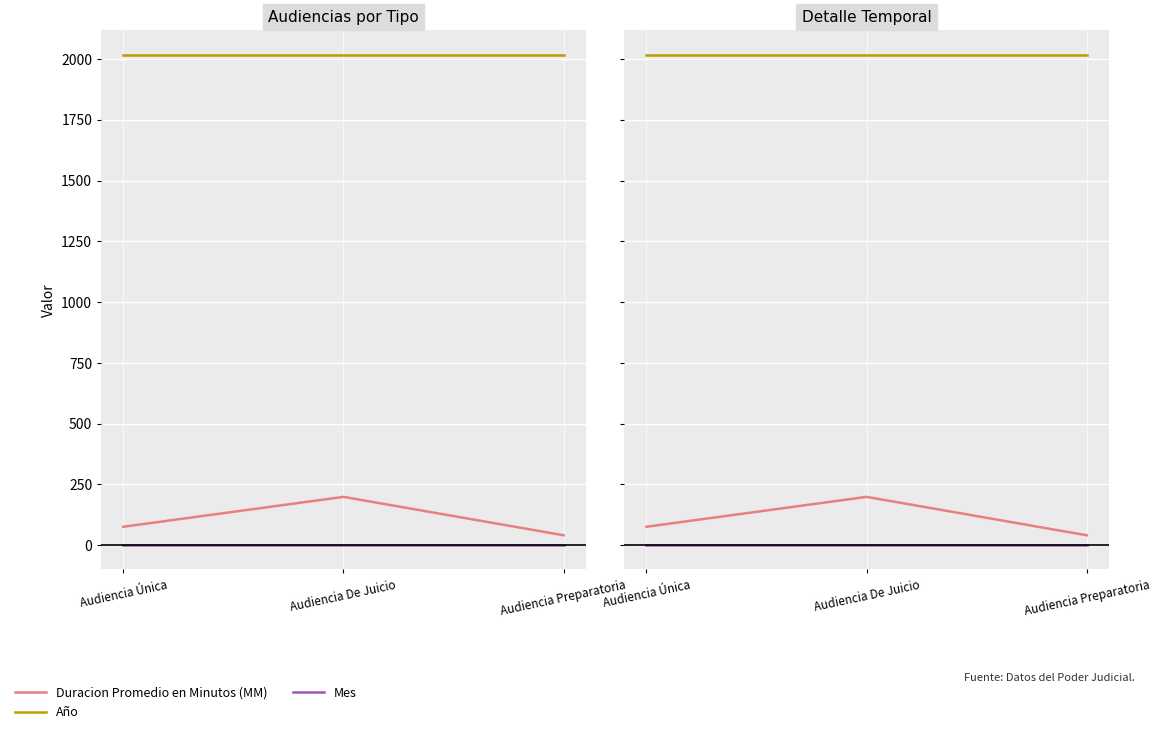

Which series has the largest total across all categories?

Año